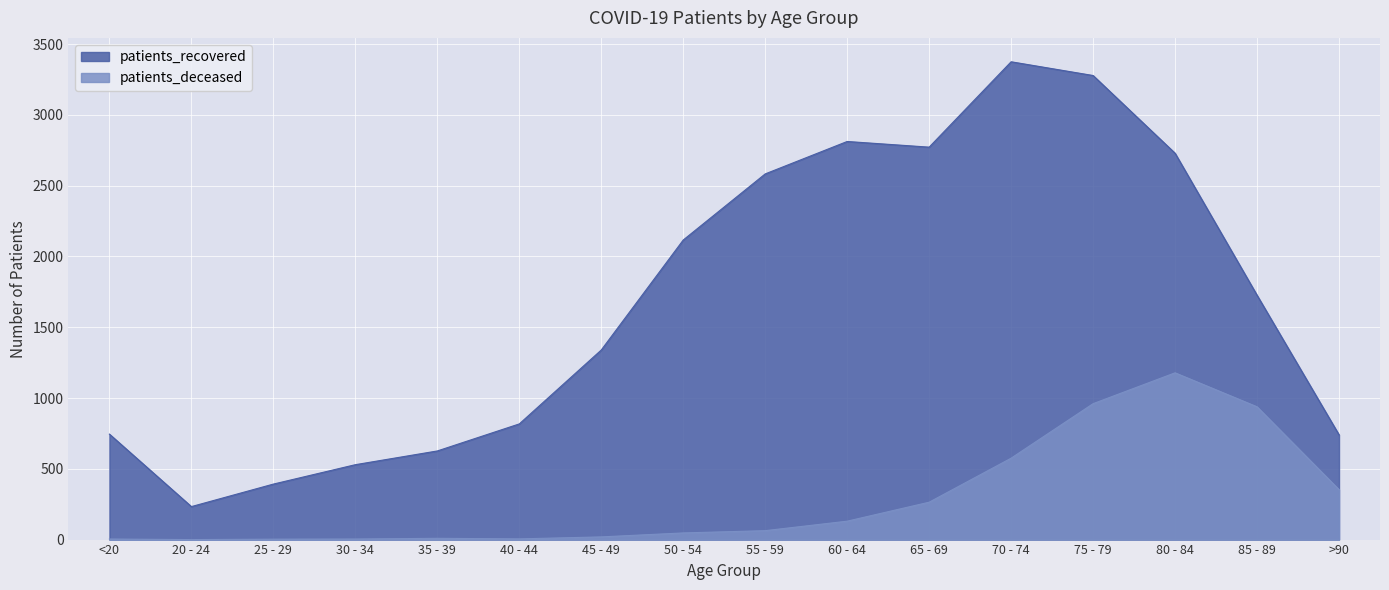

True or false: patients_recovered and patients_deceased cross at least once.

False